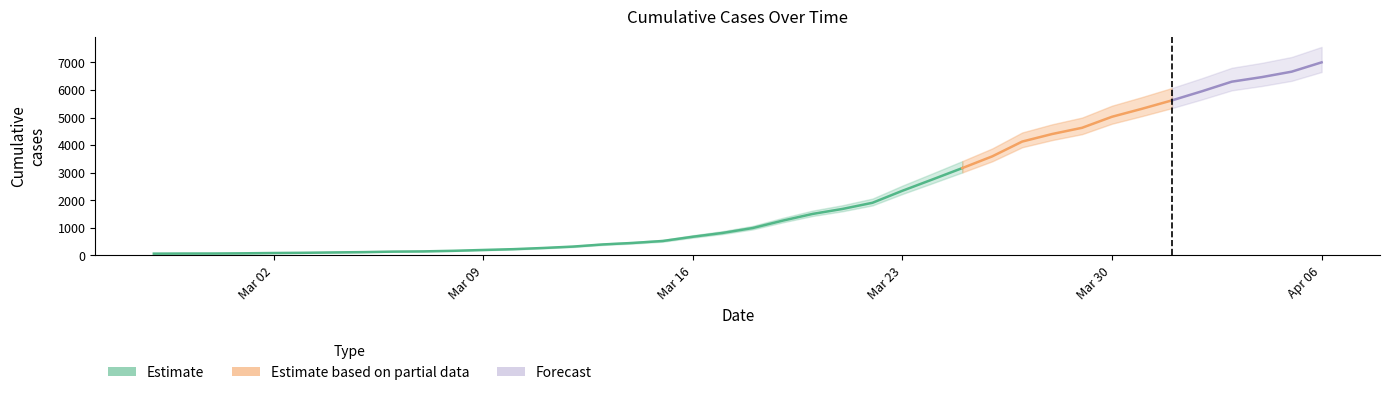

What is the value of the 29th point from the left?

3593